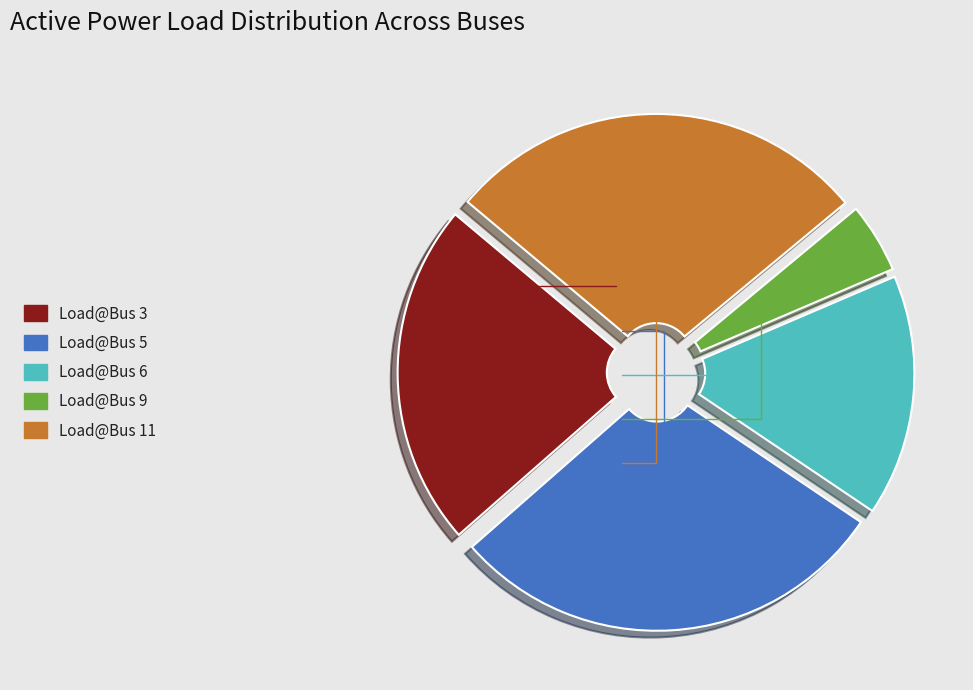

The Load@Bus 5 slice represents 42% of the pie. True or false?

False